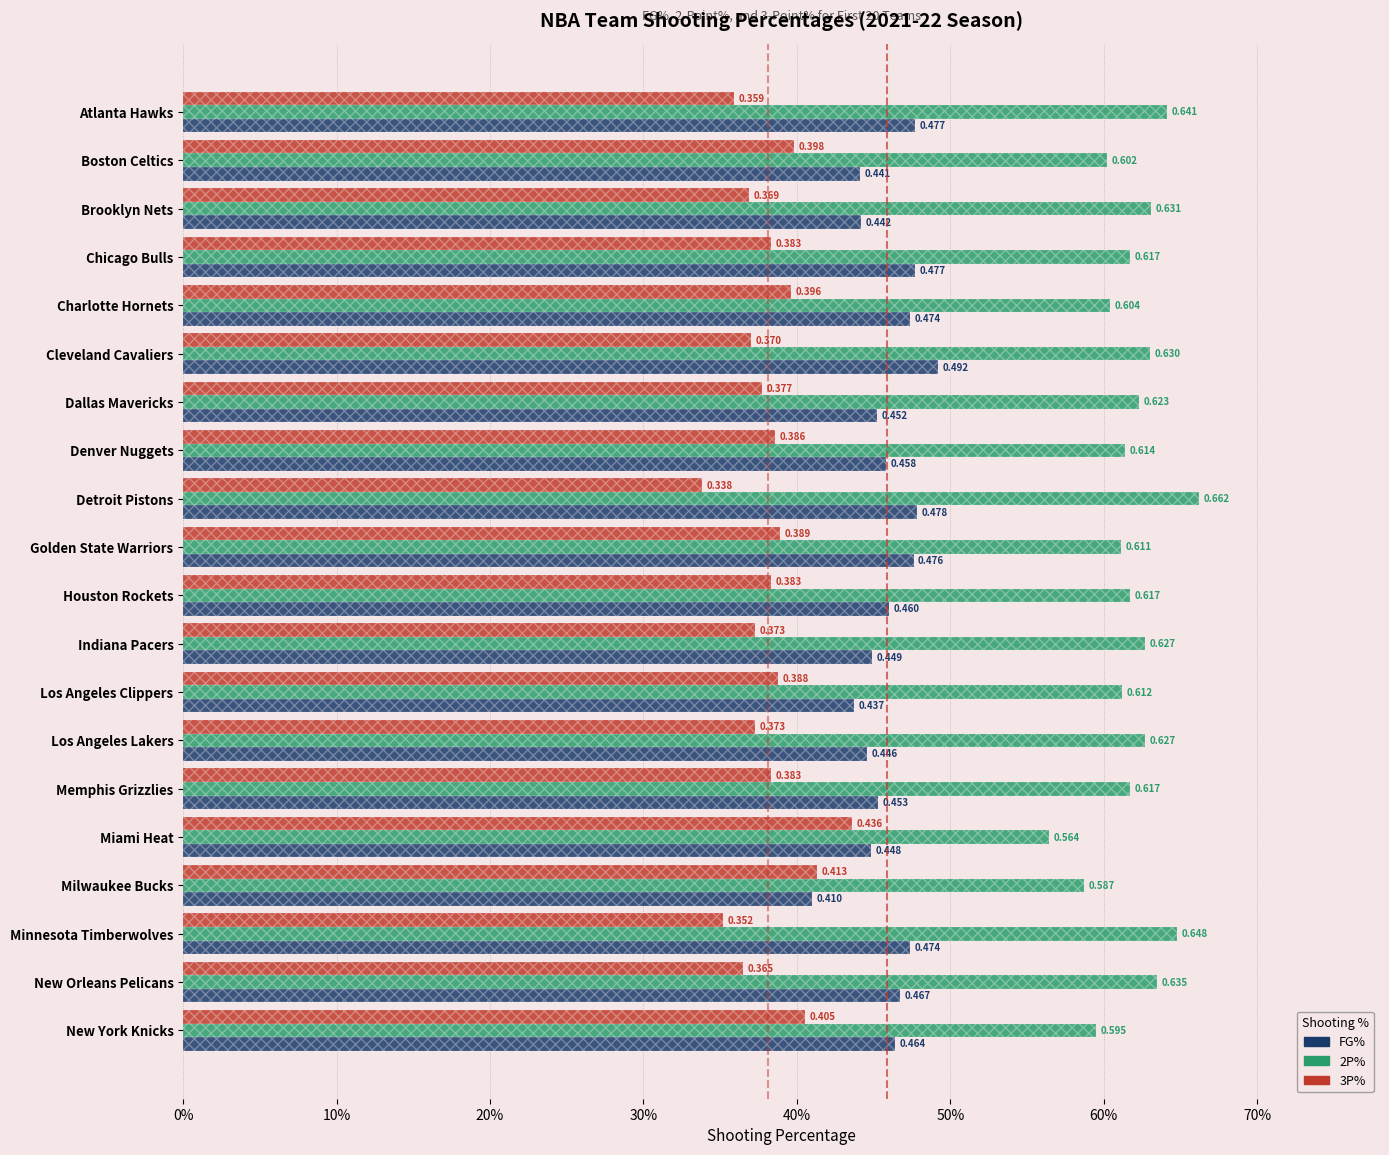

The FG% series shows 0.1 at Minnesota Timberwolves. True or false?

False